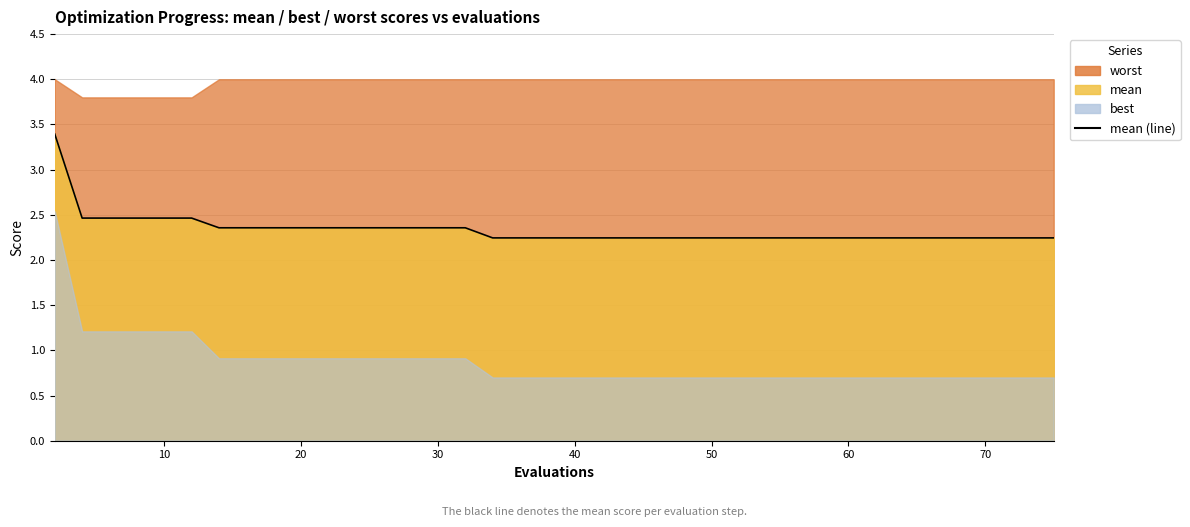

How many lines are shown in the chart?

1